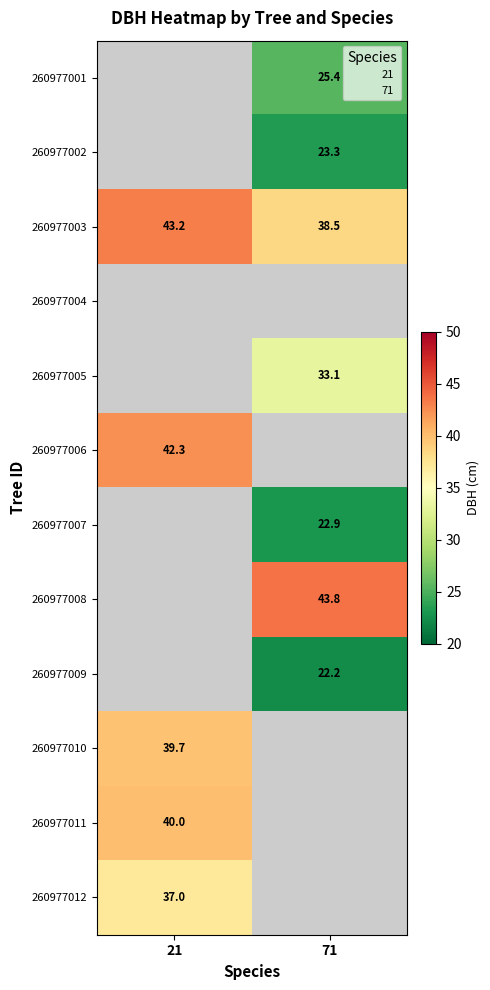

Rank the categories by 260977004 value from highest to lowest.

21, 71